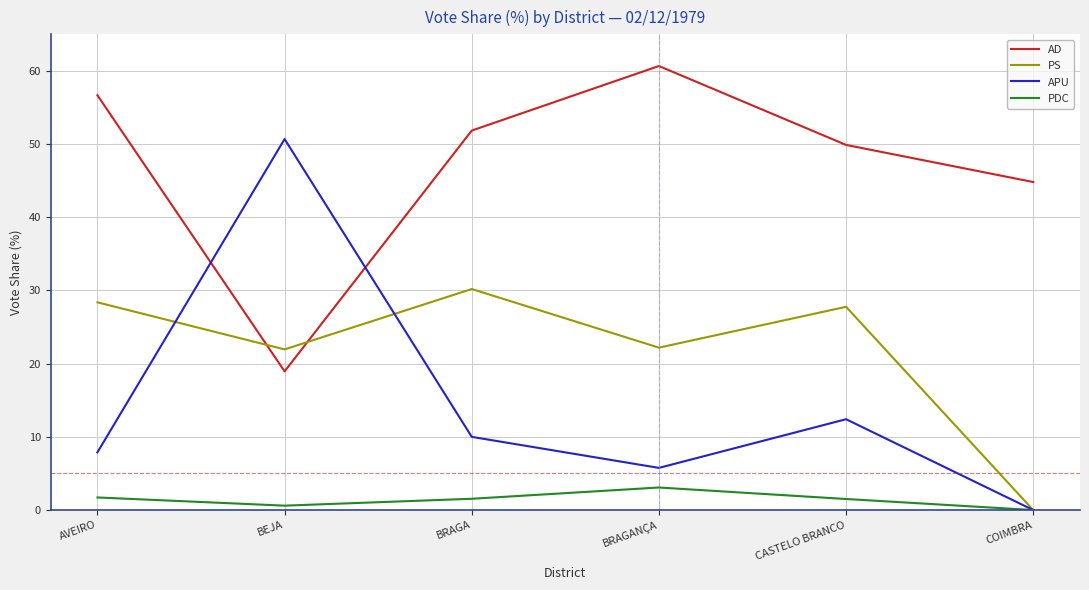

How many lines are shown in the chart?

4